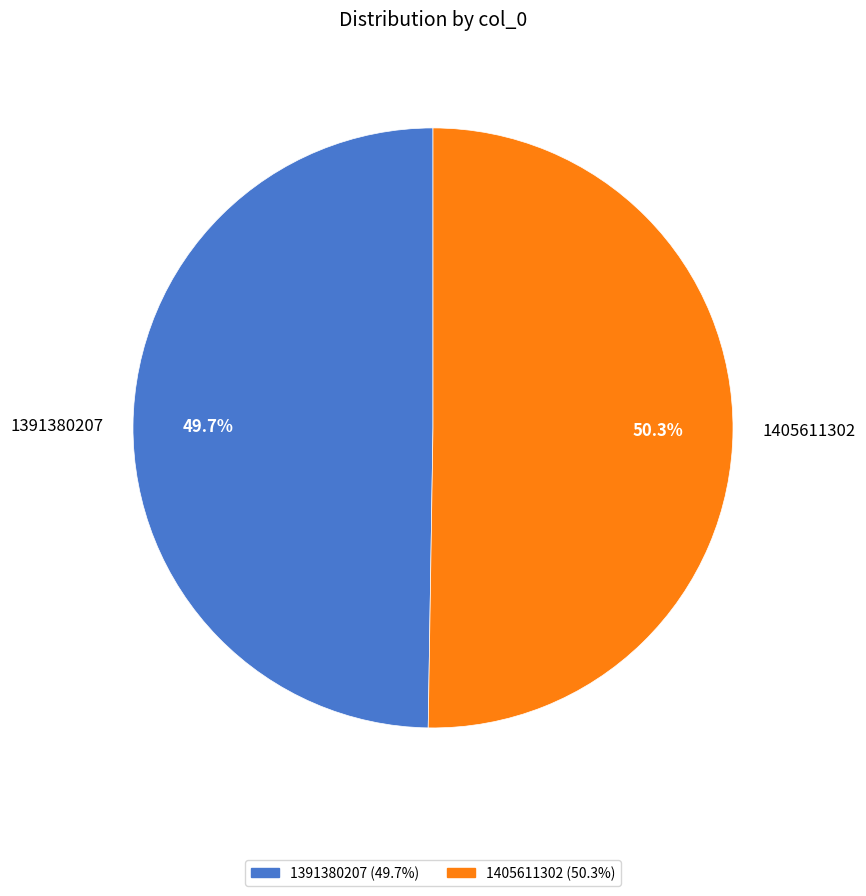

The 1391380207 slice represents 50% of the pie. True or false?

True